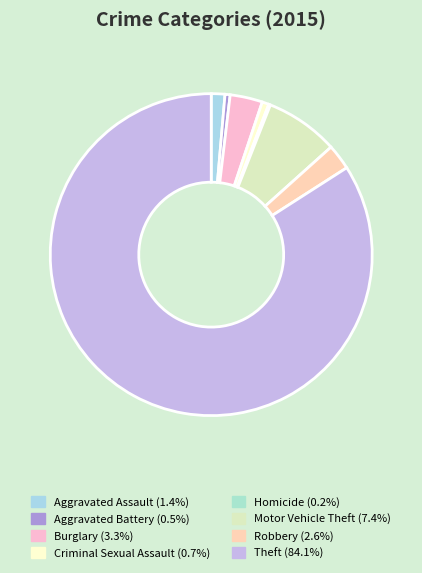

Is there any slice that represents more than half of the pie?

Yes